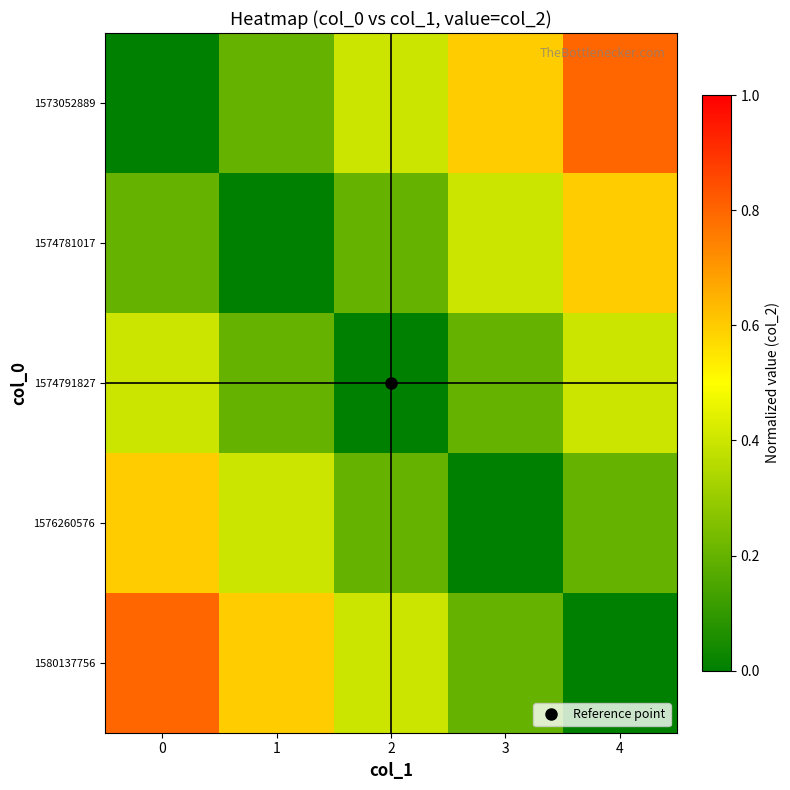

How many data points does each series have?

5